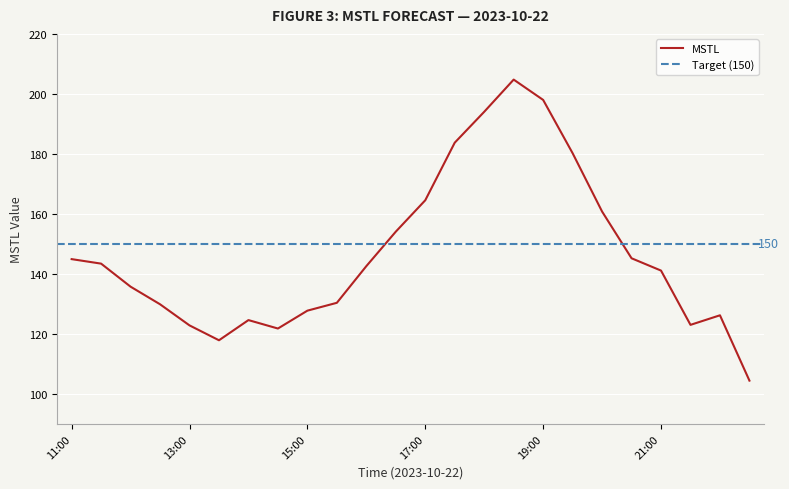

At which category does the chart reach its minimum across all series?

22:30